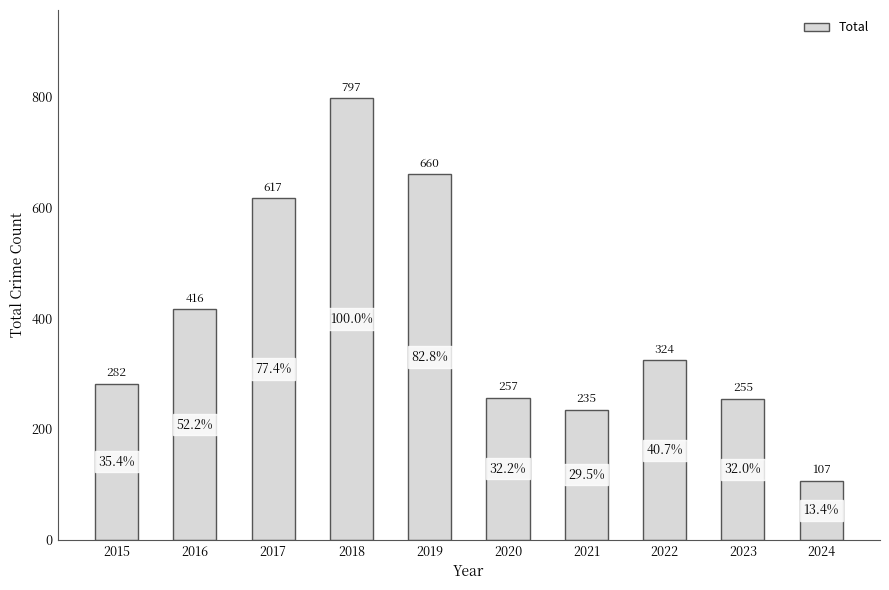

What is the maximum value shown in the chart?

797